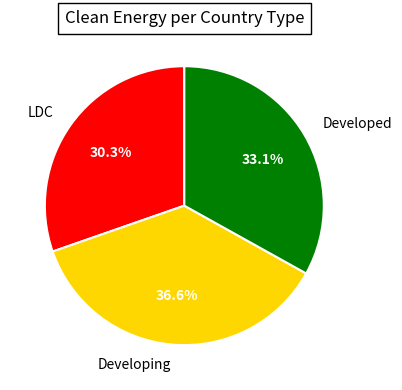

How many segments does this pie chart have?

3